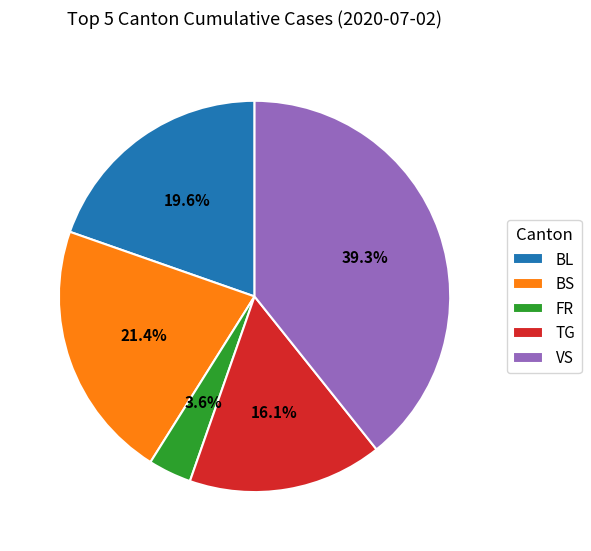

Is there any slice that represents more than half of the pie?

No